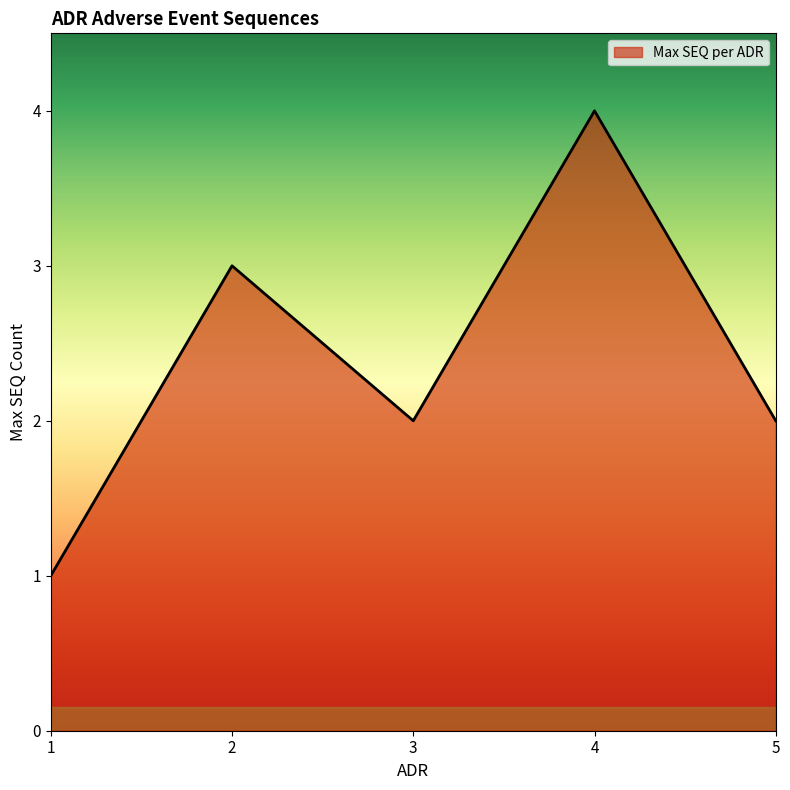

Where is the first local maximum?

2